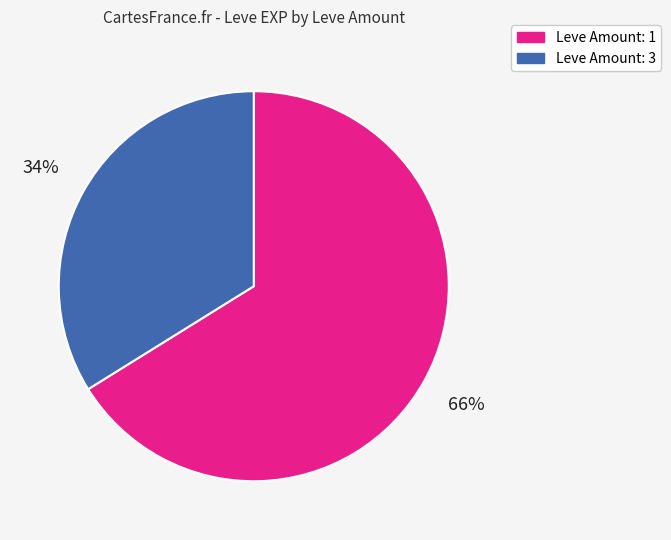

To the nearest percent, what is the difference between the largest and smallest slice percentages?

32%